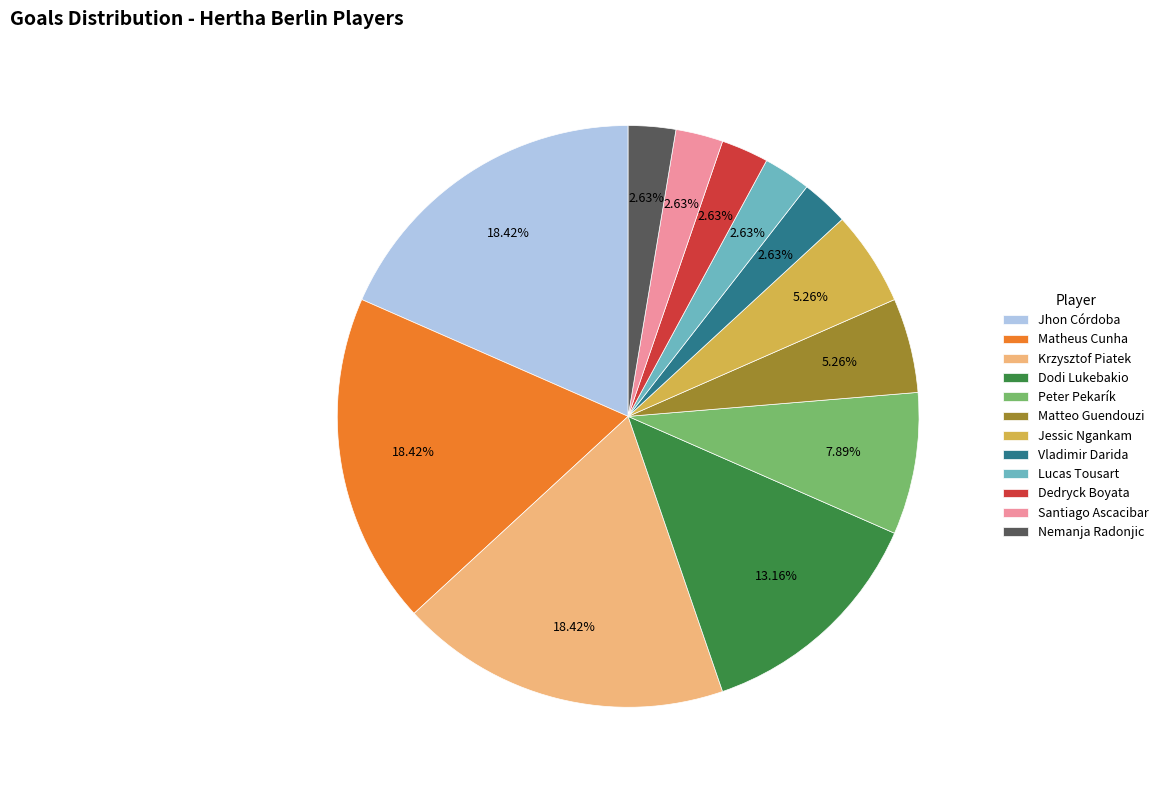

Approximately how many times larger is the value at Vladimir Darida compared to Jhon Córdoba?

0.1